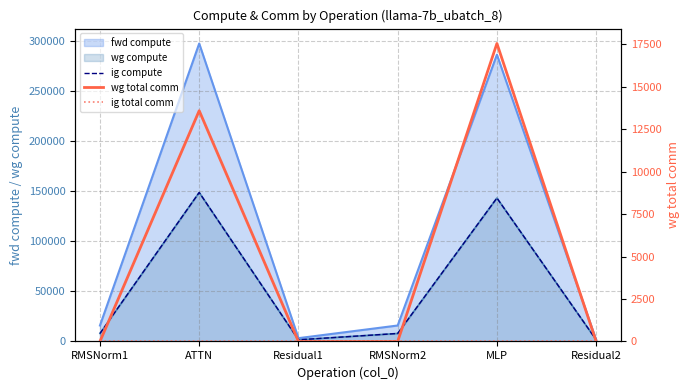

How many values in the ig compute series are below 7969?

2